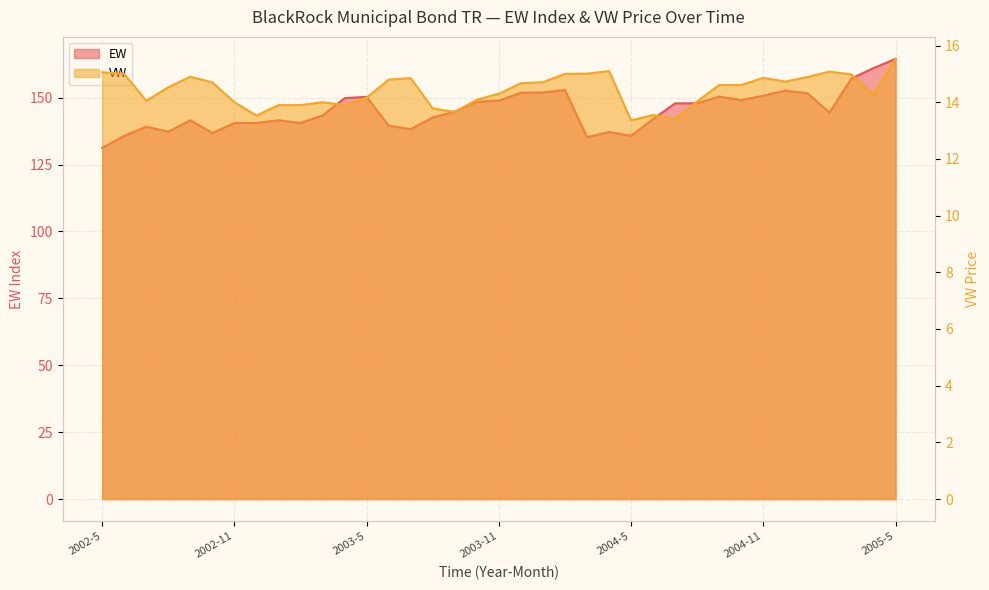

Reading right to left, transcribe all the data shown in this chart.

EW: 2005-5=164.5	2005-4=161.1	2005-3=157.2	2005-2=144.5	2005-1=151.6	2004-12=152.7	2004-11=150.7	2004-10=149.1	2004-9=150.4	2004-8=147.9	2004-7=147.9	2004-6=142.0	2004-5=135.7	2004-4=137.2	2004-3=135.2	2004-2=152.9	2004-1=151.9	2003-12=151.8	2003-11=148.9	2003-10=148.5	2003-9=144.8	2003-8=142.6	2003-7=138.3	2003-6=139.5	2003-5=150.3	2003-4=149.8	2003-3=143.3	2003-2=140.5	2003-1=141.6	2002-12=140.5	2002-11=140.5	2002-10=136.8	2002-9=141.6	2002-8=137.3	2002-7=139.2	2002-6=135.7	2002-5=131.2
VW: 2005-5=15.5	2005-4=14.3	2005-3=15.0	2005-2=15.1	2005-1=14.9	2004-12=14.7	2004-11=14.9	2004-10=14.6	2004-9=14.6	2004-8=14.0	2004-7=13.4	2004-6=13.6	2004-5=13.4	2004-4=15.1	2004-3=15.0	2004-2=15.0	2004-1=14.7	2003-12=14.7	2003-11=14.3	2003-10=14.1	2003-9=13.7	2003-8=13.8	2003-7=14.8	2003-6=14.8	2003-5=14.2	2003-4=13.9	2003-3=14.0	2003-2=13.9	2003-1=13.9	2002-12=13.5	2002-11=14.0	2002-10=14.7	2002-9=14.9	2002-8=14.5	2002-7=14.1	2002-6=15.0	2002-5=15.1